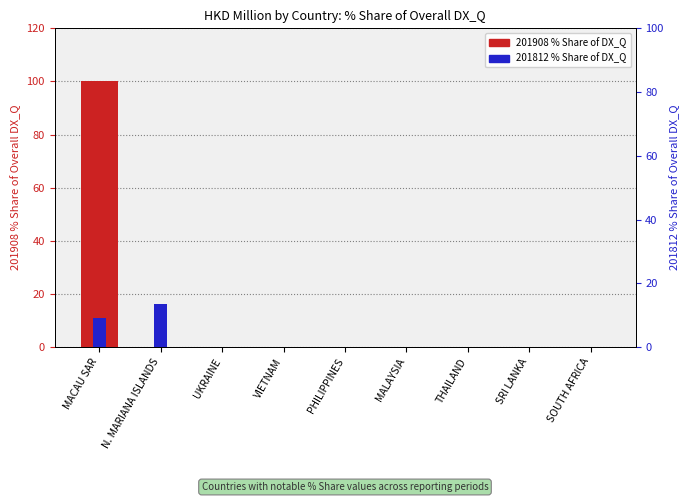

How many bars are there in total?

18